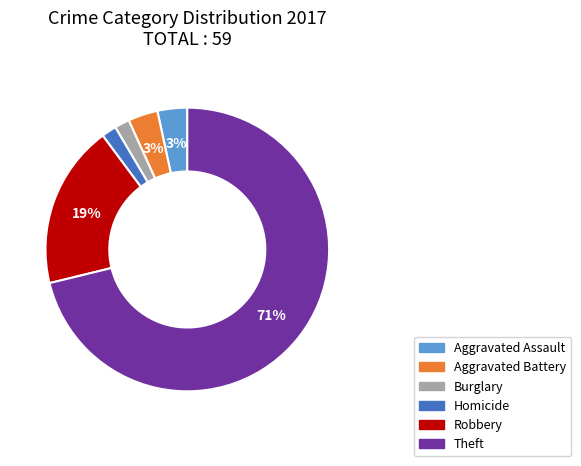

Count the number of slices in the pie.

6